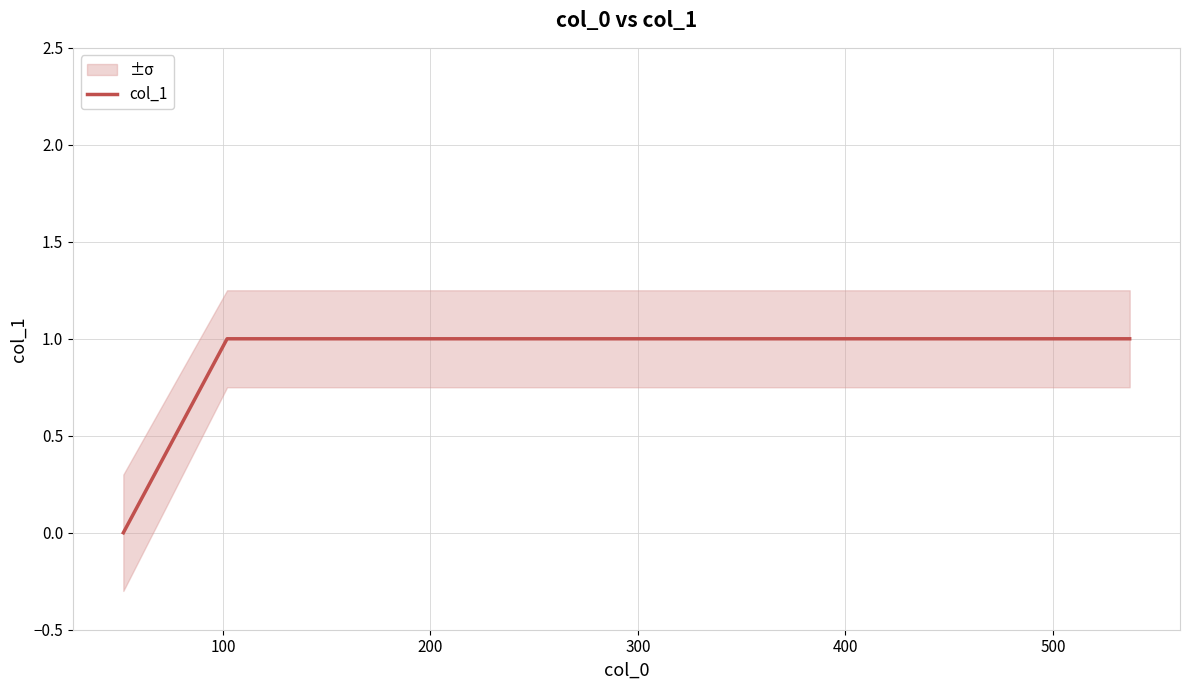

Reading left to right, extract all data points from this chart.

0	1	1	1	1	1